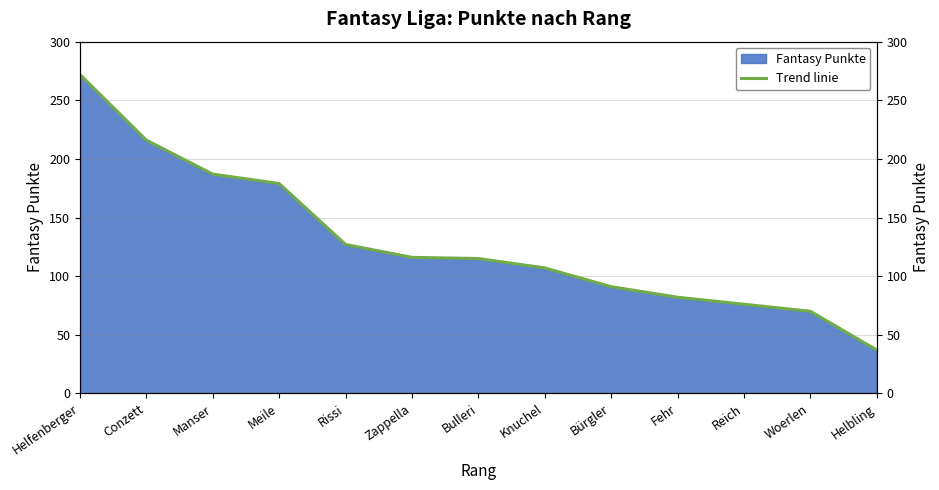

True or false: the data has more than 2 interior local peaks.

False